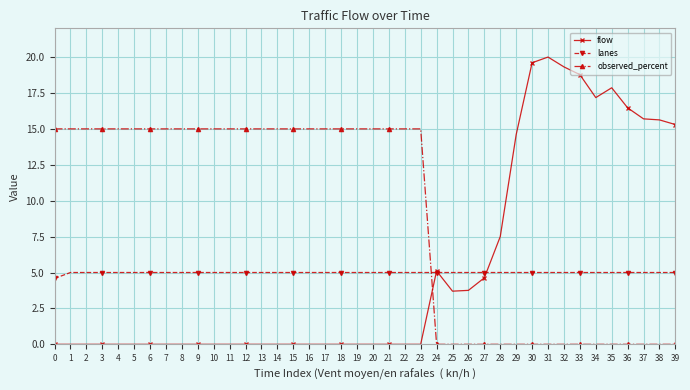

List the series in order of their peak value, highest first.

flow, observed_percent, lanes